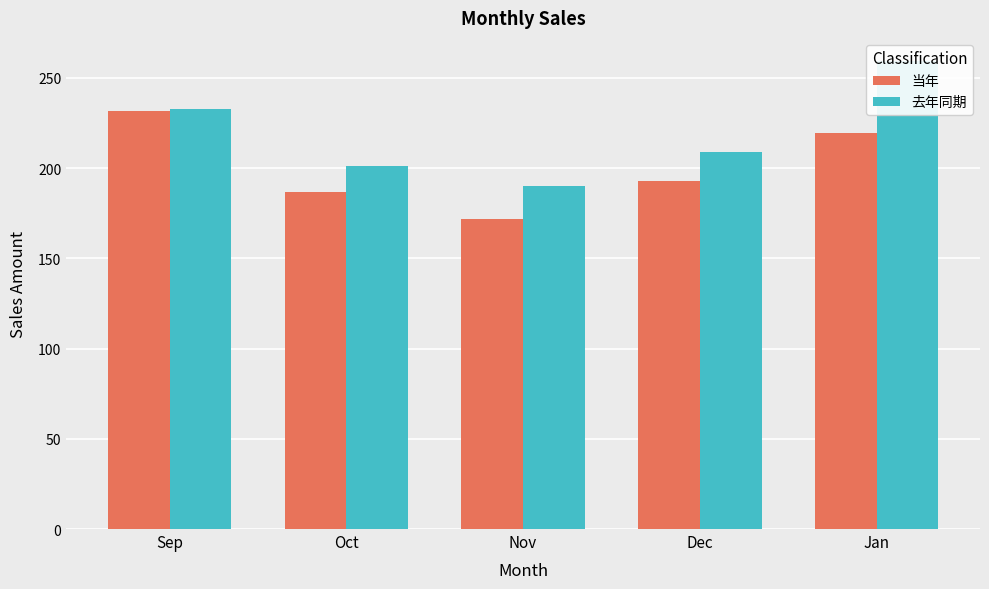

Count the number of categories in the chart.

5